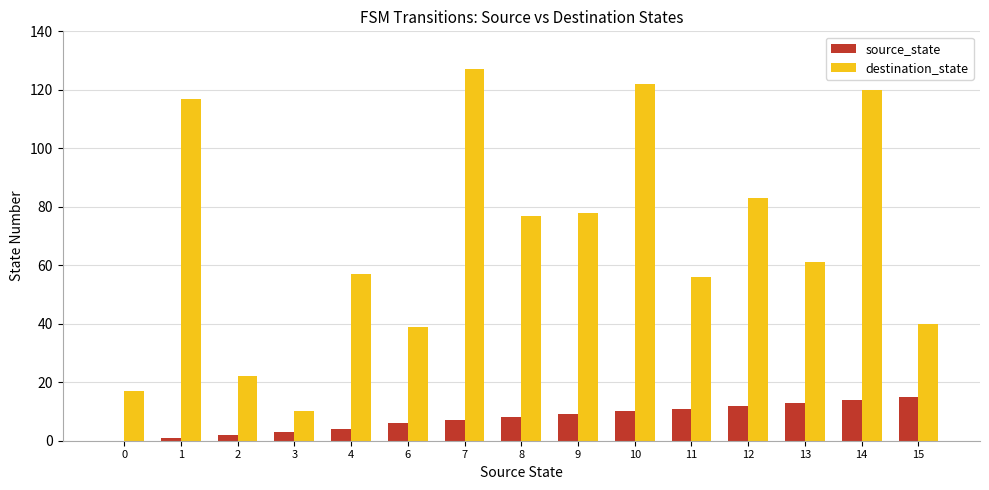

Reading left to right, what are all the values shown in this chart?

source_state: 0=0	1=1	2=2	3=3	4=4	6=6	7=7	8=8	9=9	10=10	11=11	12=12	13=13	14=14	15=15
destination_state: 0=17	1=117	2=22	3=10	4=57	6=39	7=127	8=77	9=78	10=122	11=56	12=83	13=61	14=120	15=40